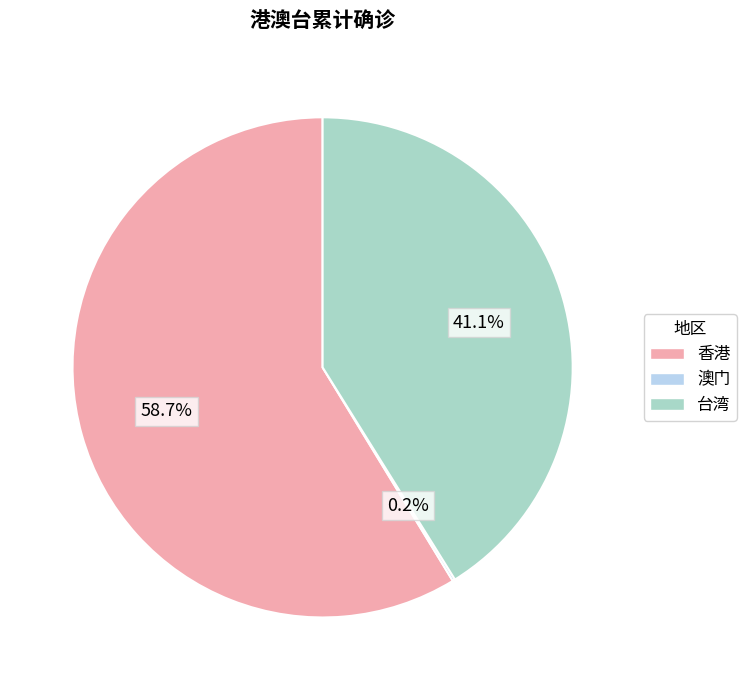

To the nearest percent, what is the difference between the 台湾 and 香港 slice percentages?

18%